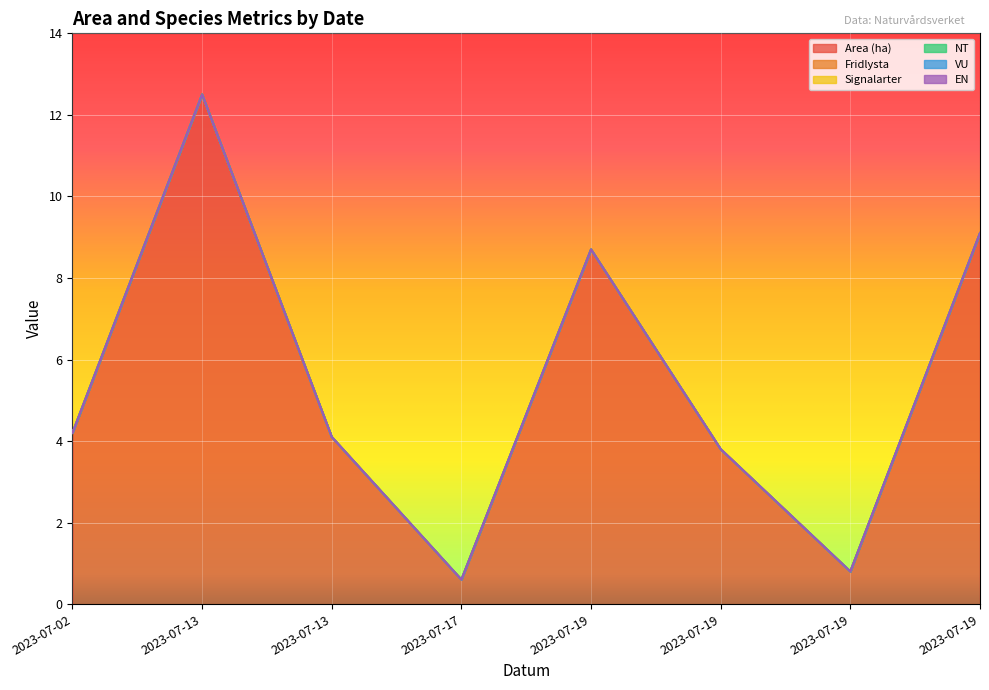

True or false: VU and Fridlysta intersect in this chart.

False